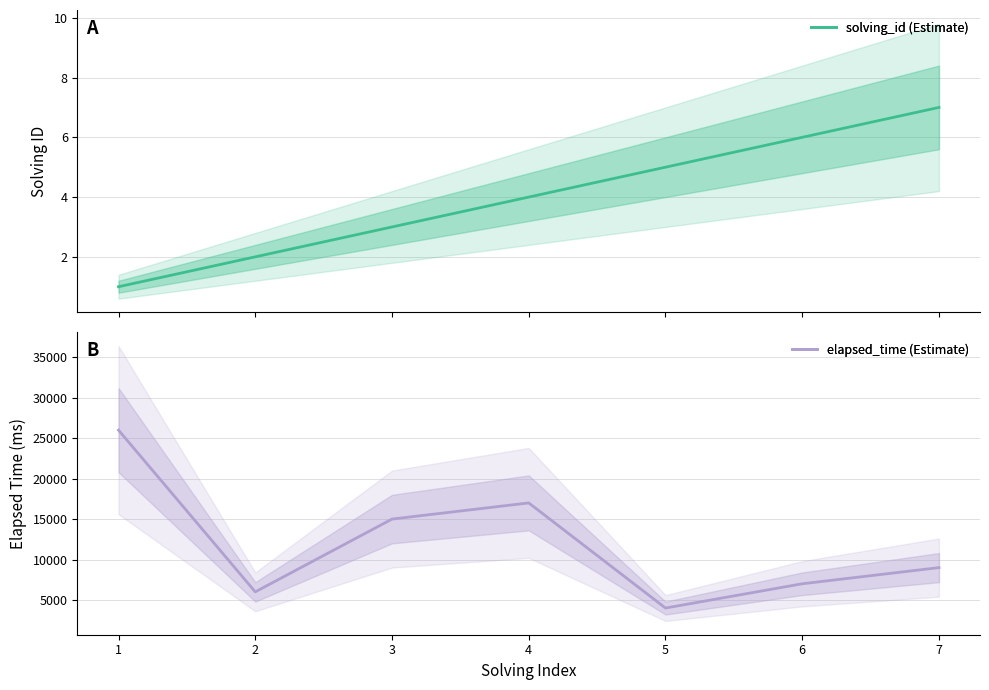

Rank the categories by solving_id value from highest to lowest.

7, 6, 5, 4, 3, 2, 1